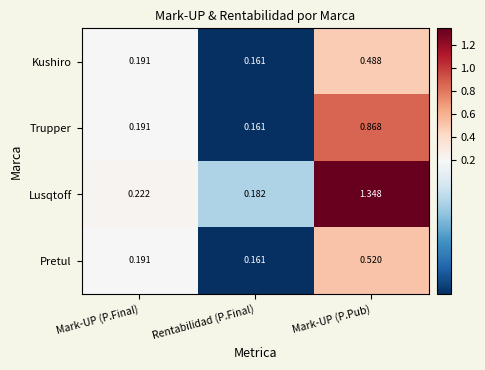

Which series changed the most between Rentabilidad (P.Final) and Mark-UP (P.Pub)?

Lusqtoff